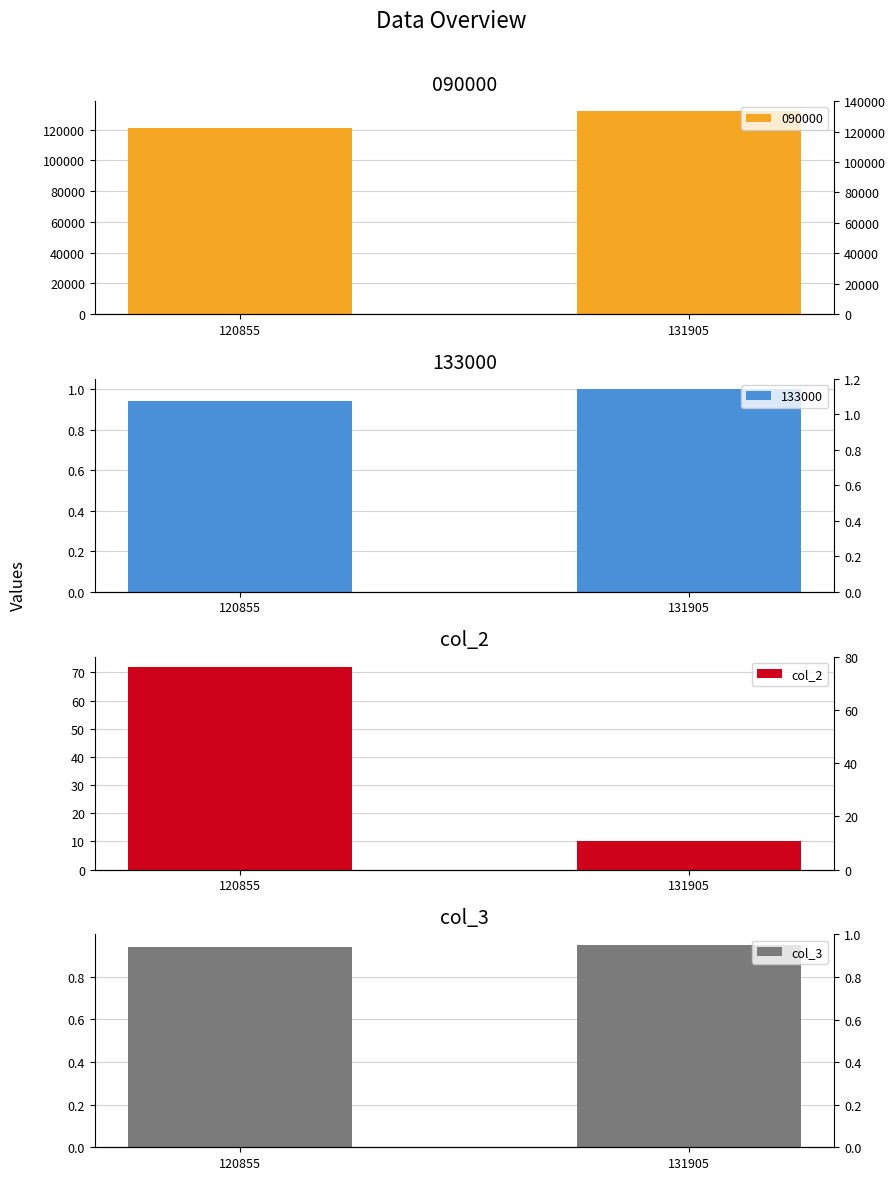

At how many categories does at least one series exceed 60?

1